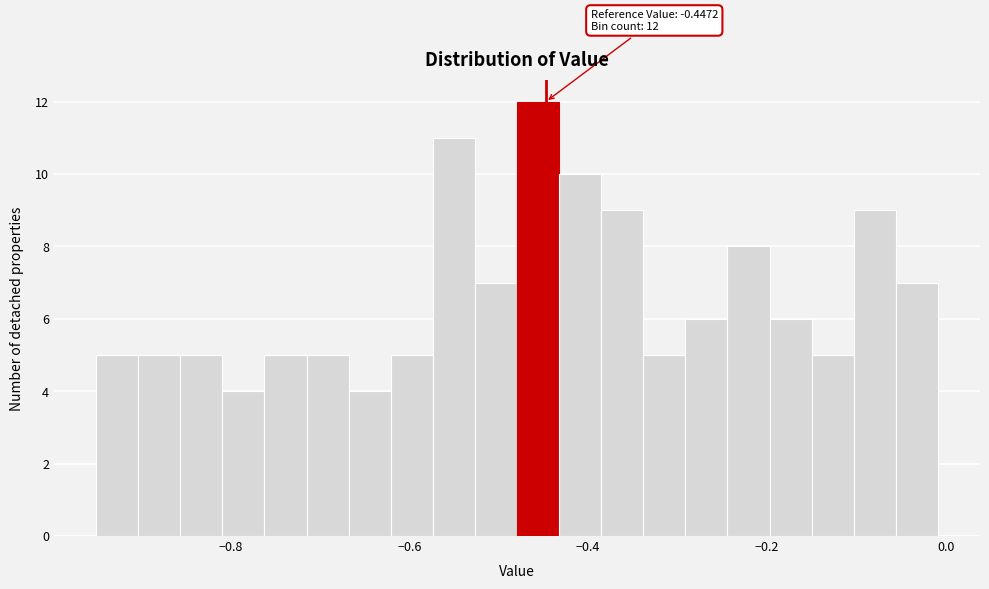

Around what value on the x-axis is the tallest bar? Give the approximate position of its centre, as read against the axis.

-0.46